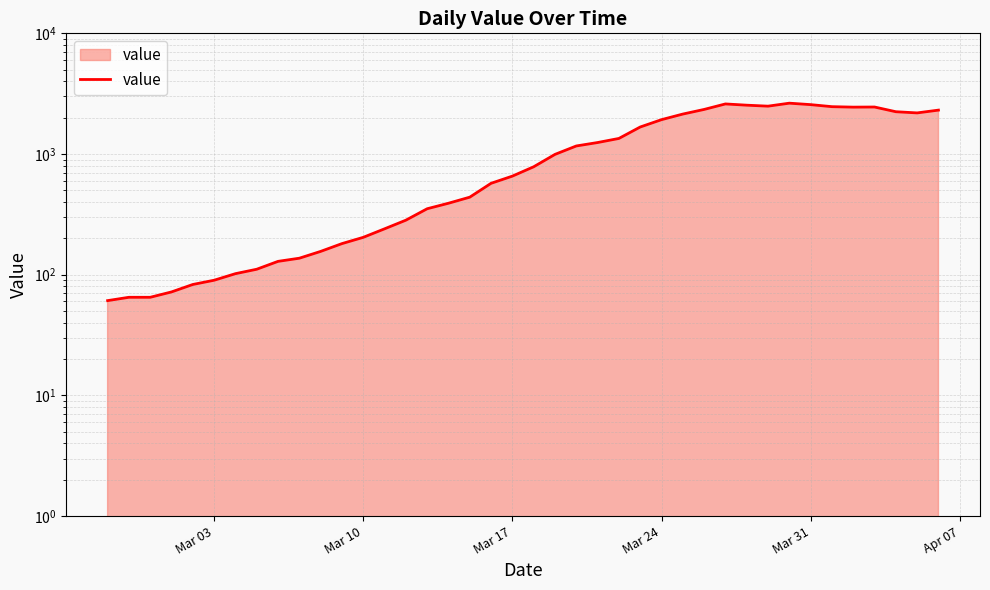

Does the chart display data point markers on the line(s)?

No